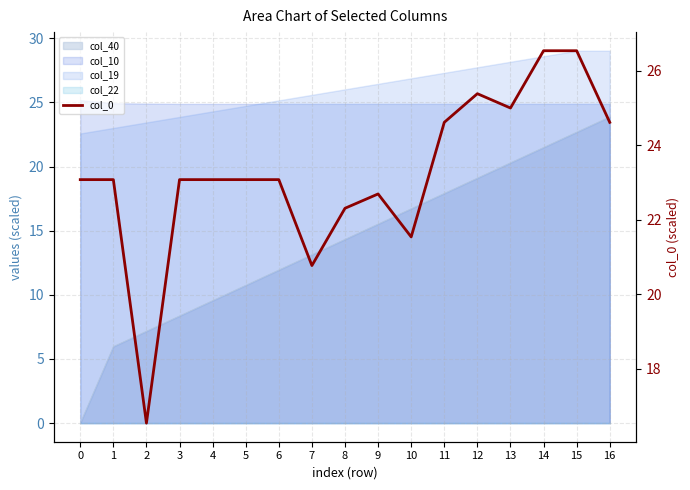

What value does the data have at 1?

23.1